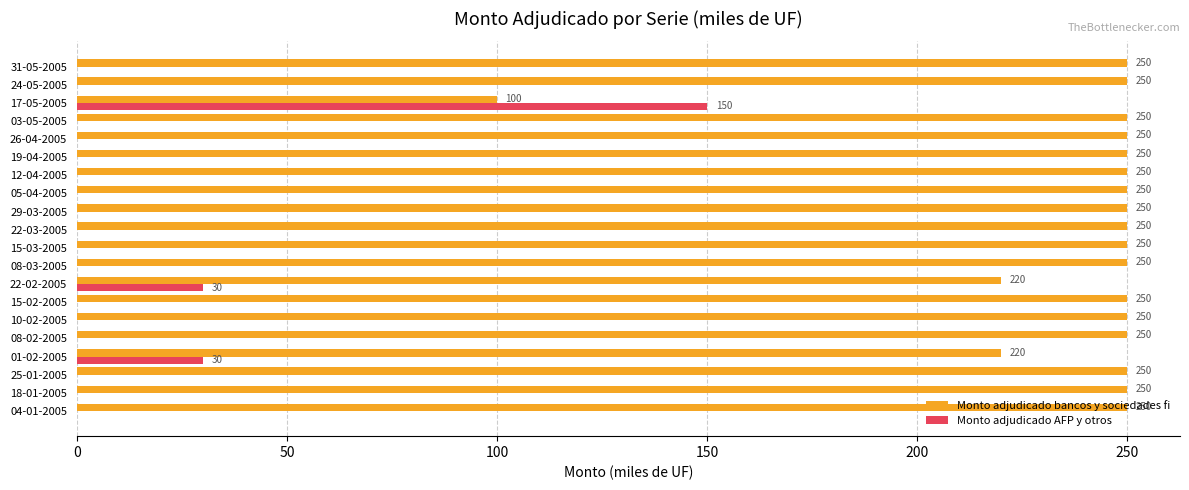

What is the sum of all Monto adjudicado bancos y sociedades fi values?

4790